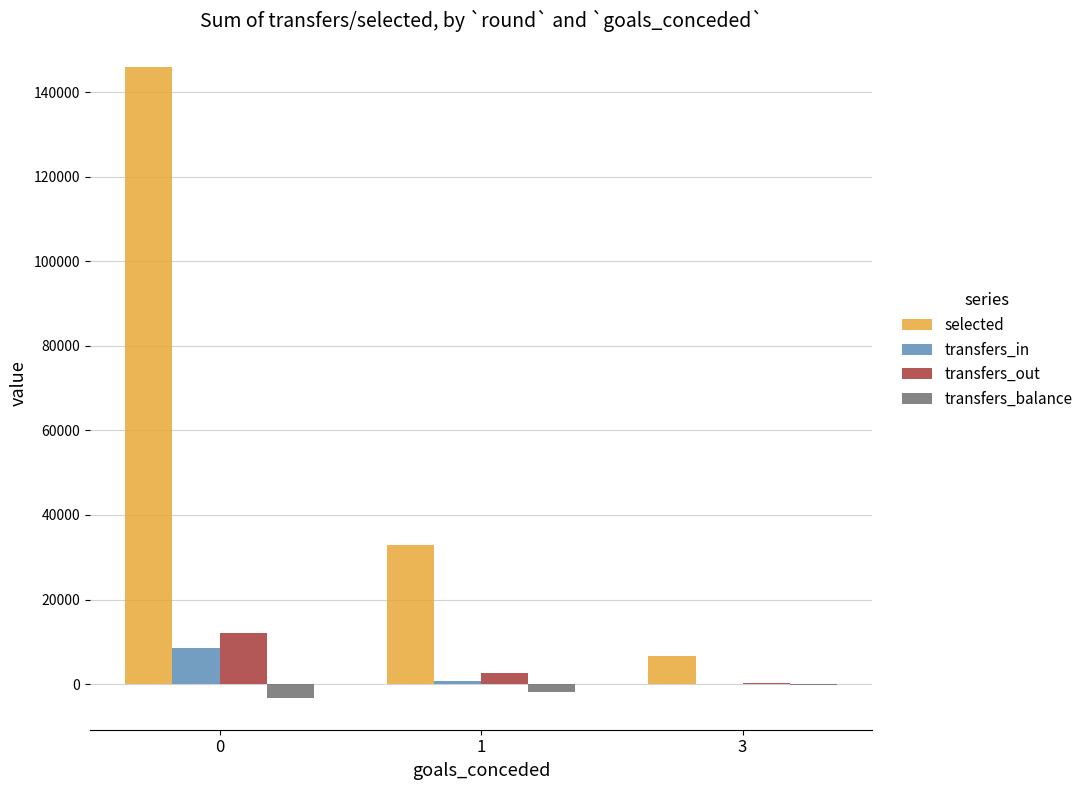

What is the spread (max minus min) of values at 0?

149279